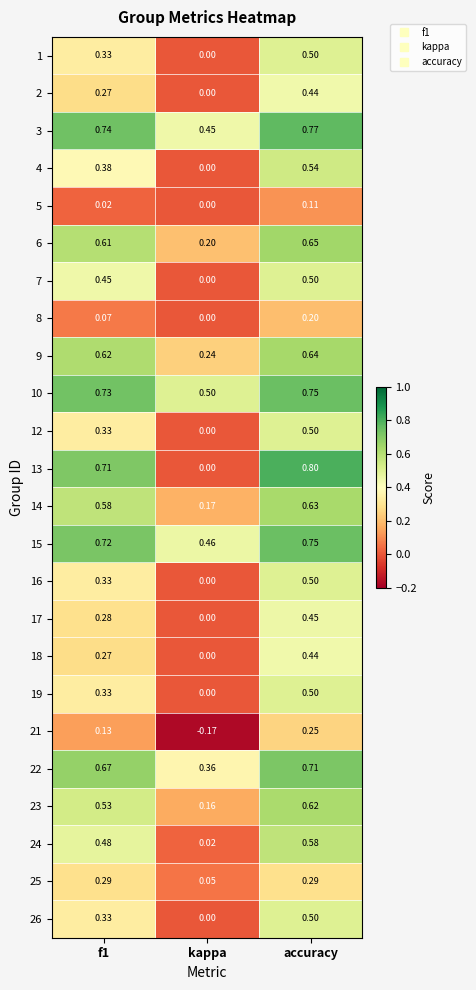

At how many categories does at least one series exceed 0?

3